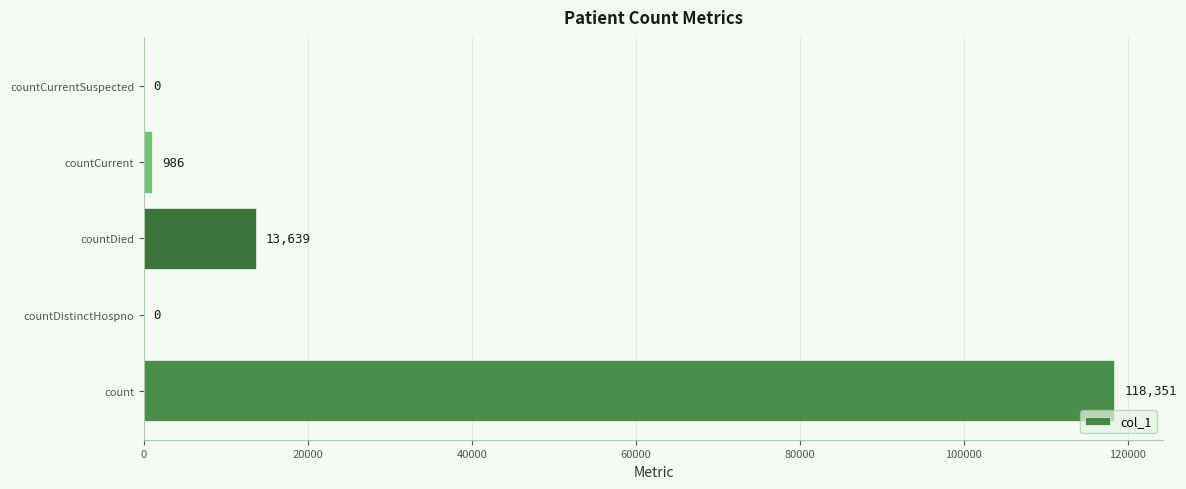

How many positive values are there?

3